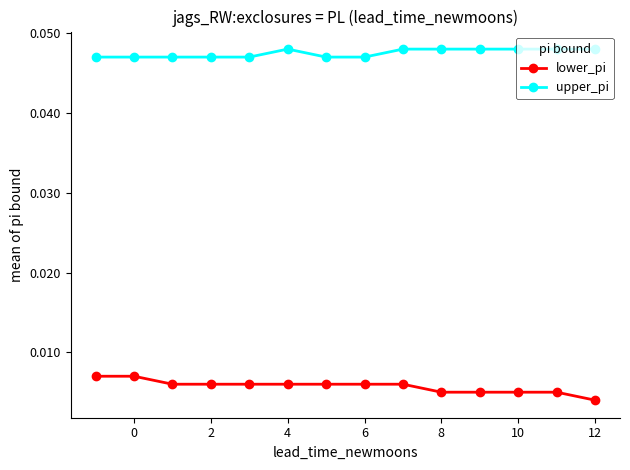

List the series in order of their peak value, highest first.

upper_pi, lower_pi